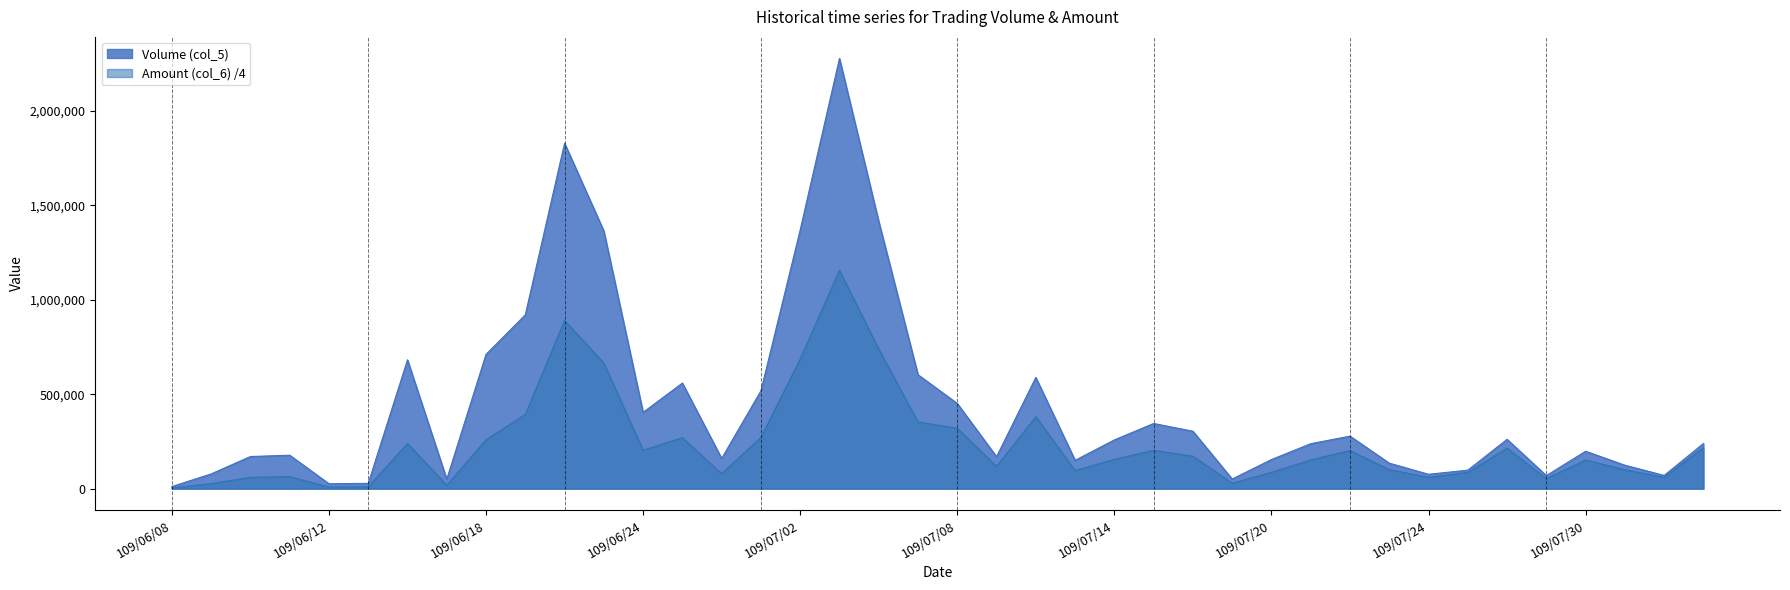

What is the total value across all series at 109/07/24?

135950.0